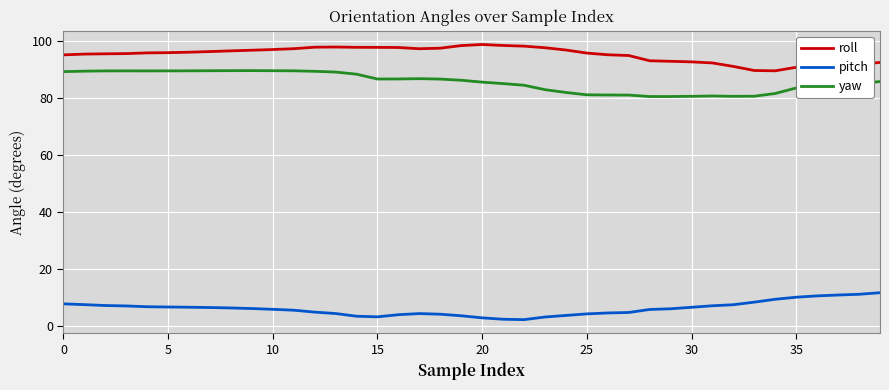

Does the chart display data point markers on the line(s)?

No